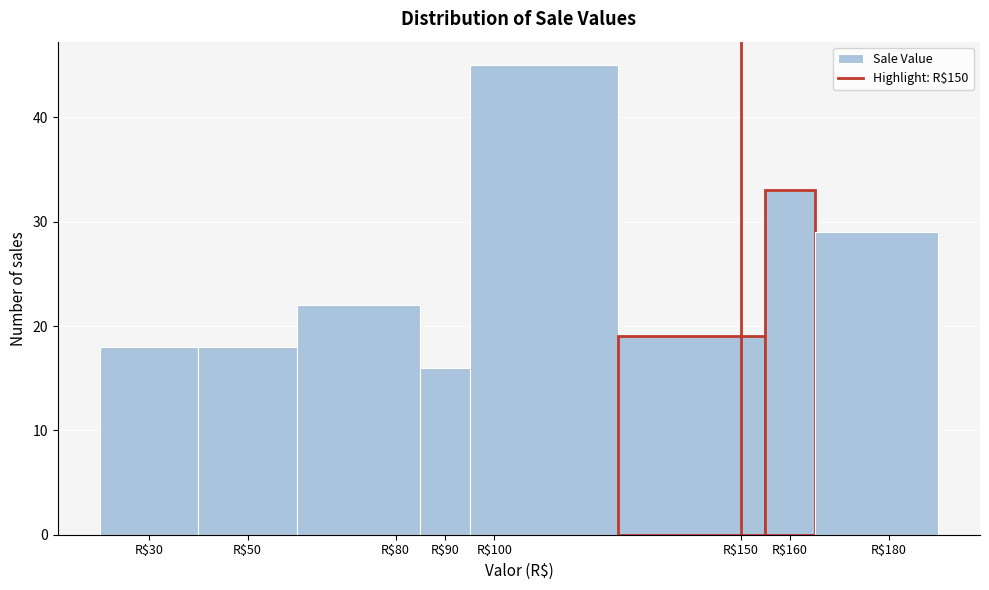

Reading left to right, transcribe this chart: for each bar, give the range it covers on the x-axis and its height. The values are not printed on the chart, so give them approximately, as read against the axis.

20 to 40: 18
40 to 60: 18
60 to 85: 22
85 to 95: 16
95 to 125: 45
125 to 155: 19
155 to 165: 33
165 to 190: 29